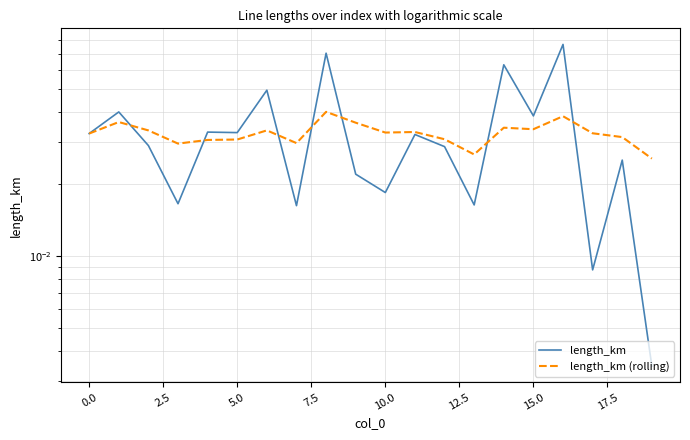

List the series in order of their overall mean, lowest first.

length_km (rolling), length_km